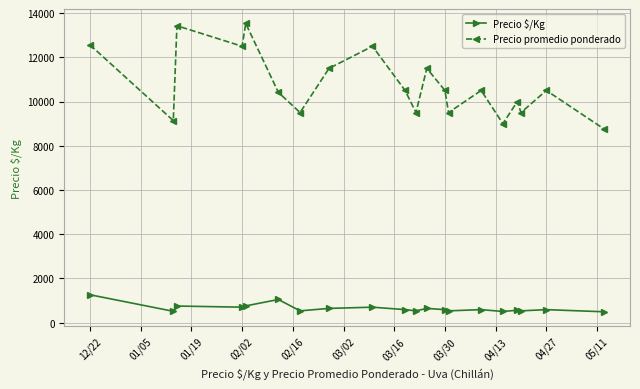

What is the minimum value for Precio $/Kg?

486